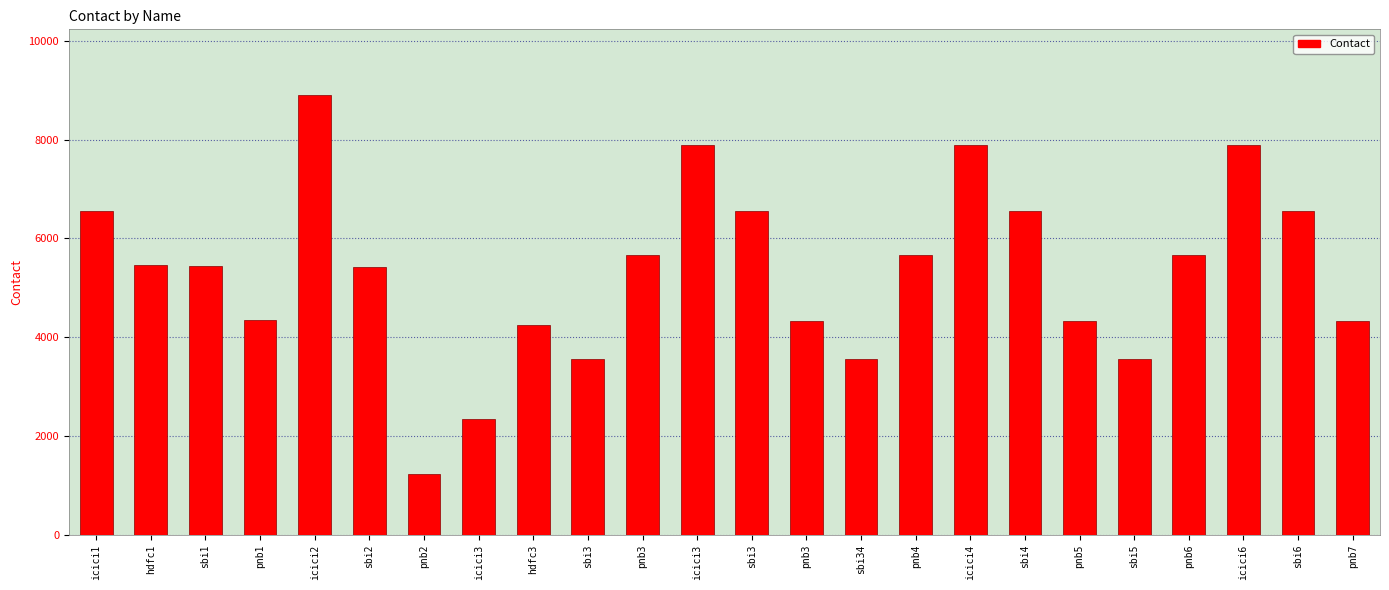

What is the change in value from icici3 to pnb5?

+1989